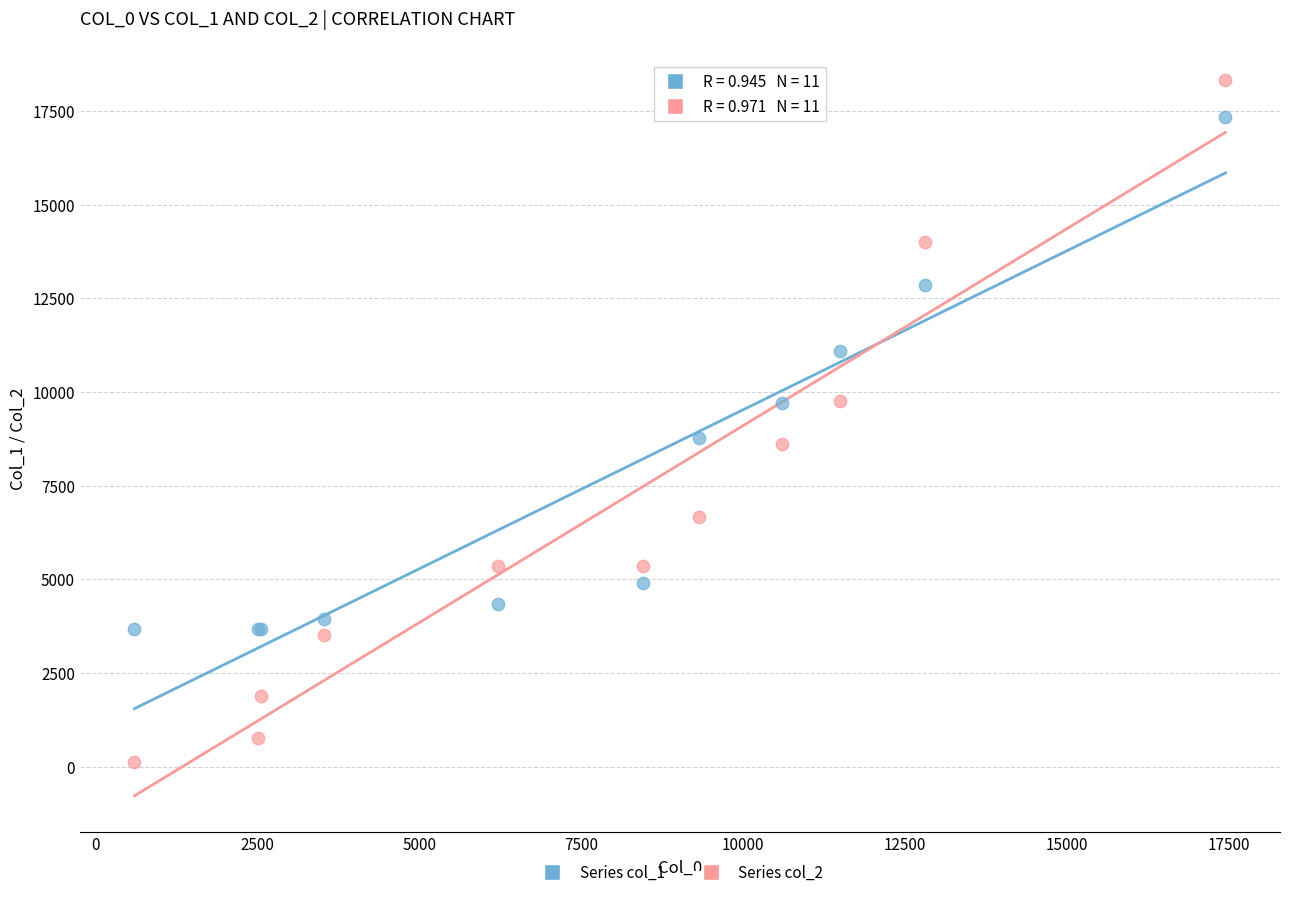

What is the X range (max minus min) for the scatter plot?

16854.6